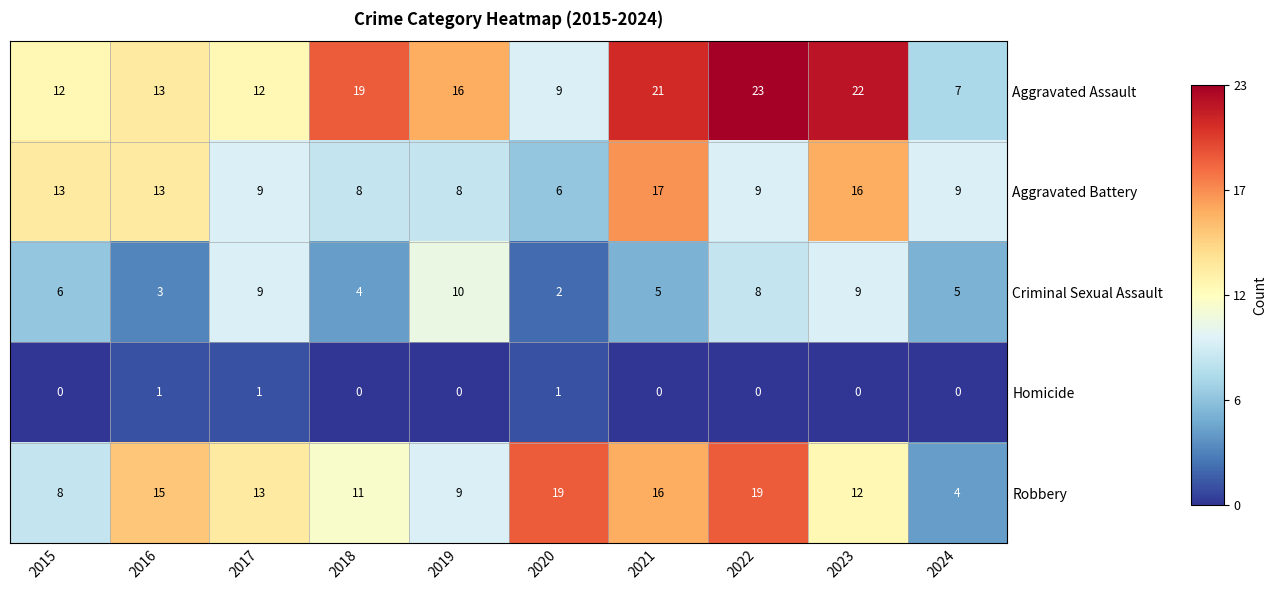

Rank the series at 2019 from highest to lowest value.

Aggravated Assault, Criminal Sexual Assault, Robbery, Aggravated Battery, Homicide